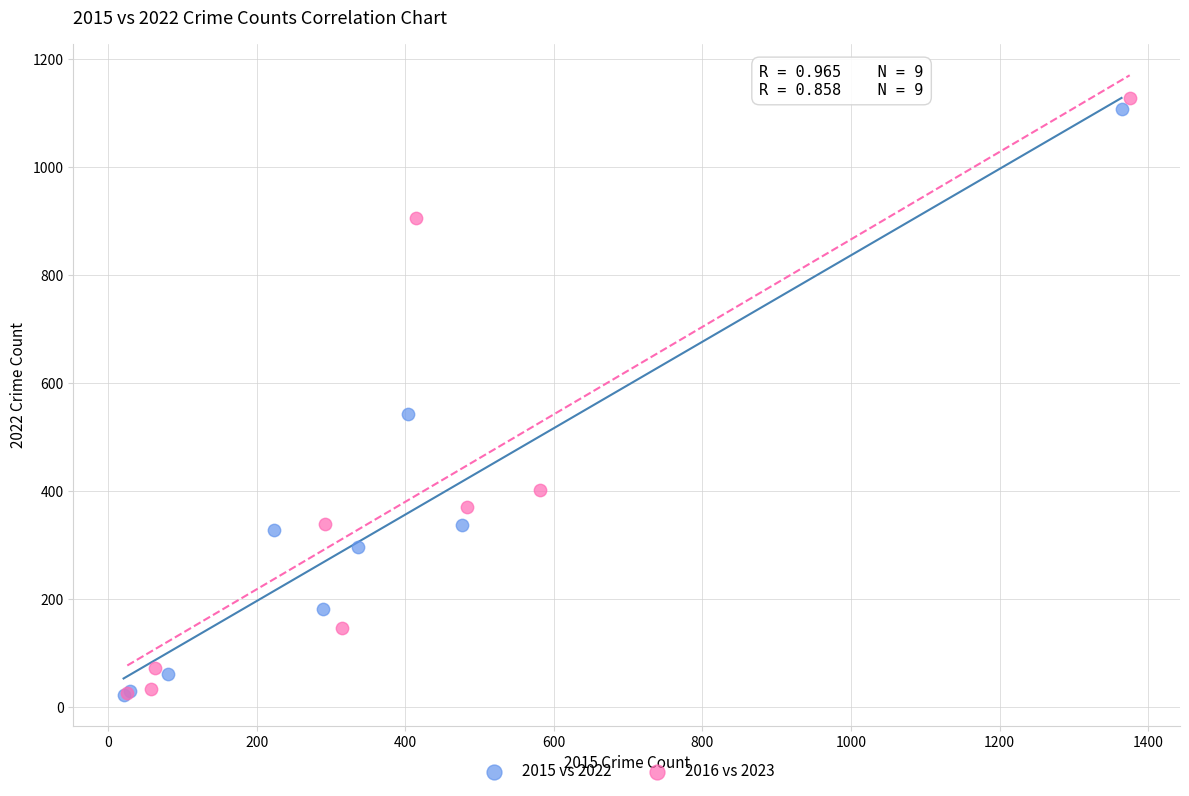

Which series reaches the maximum Y coordinate?

2016 vs 2023